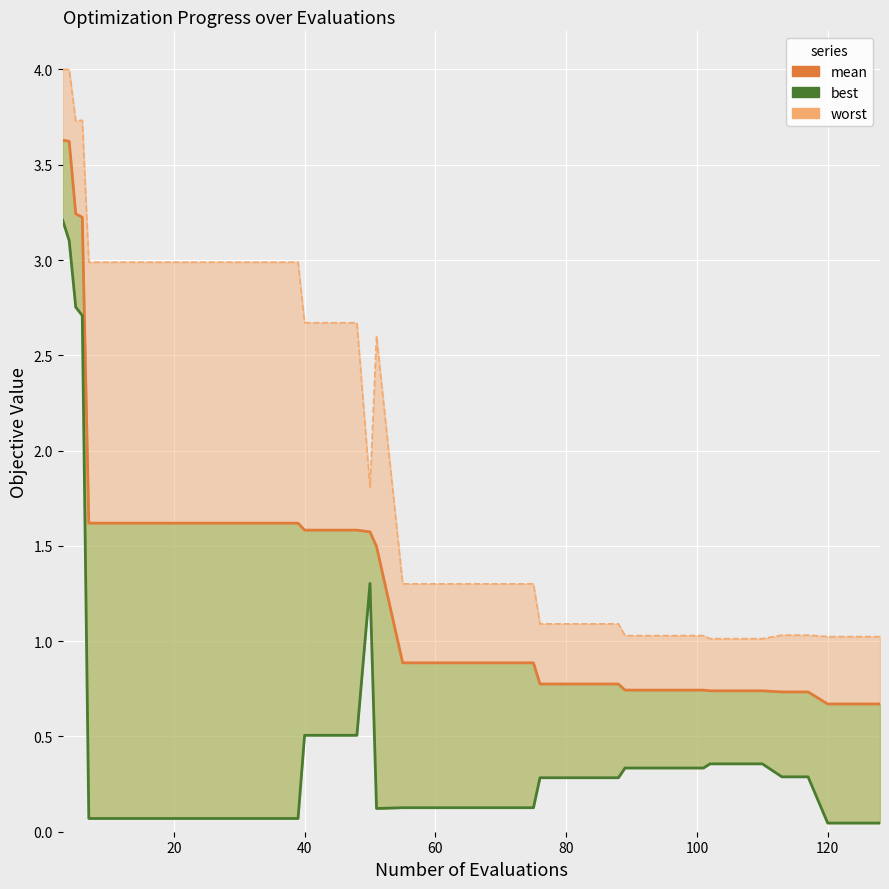

True or false: mean and worst (line) intersect in this chart.

False